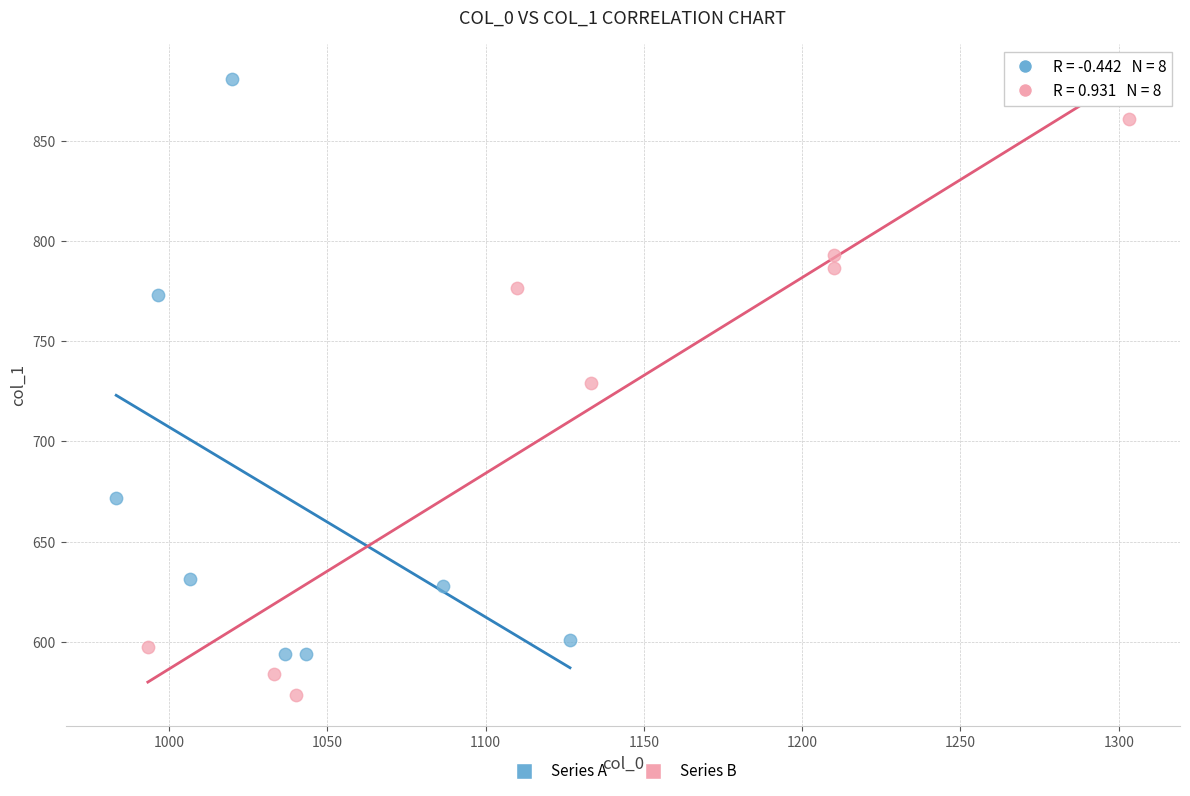

Which series reaches the minimum Y coordinate?

Series B